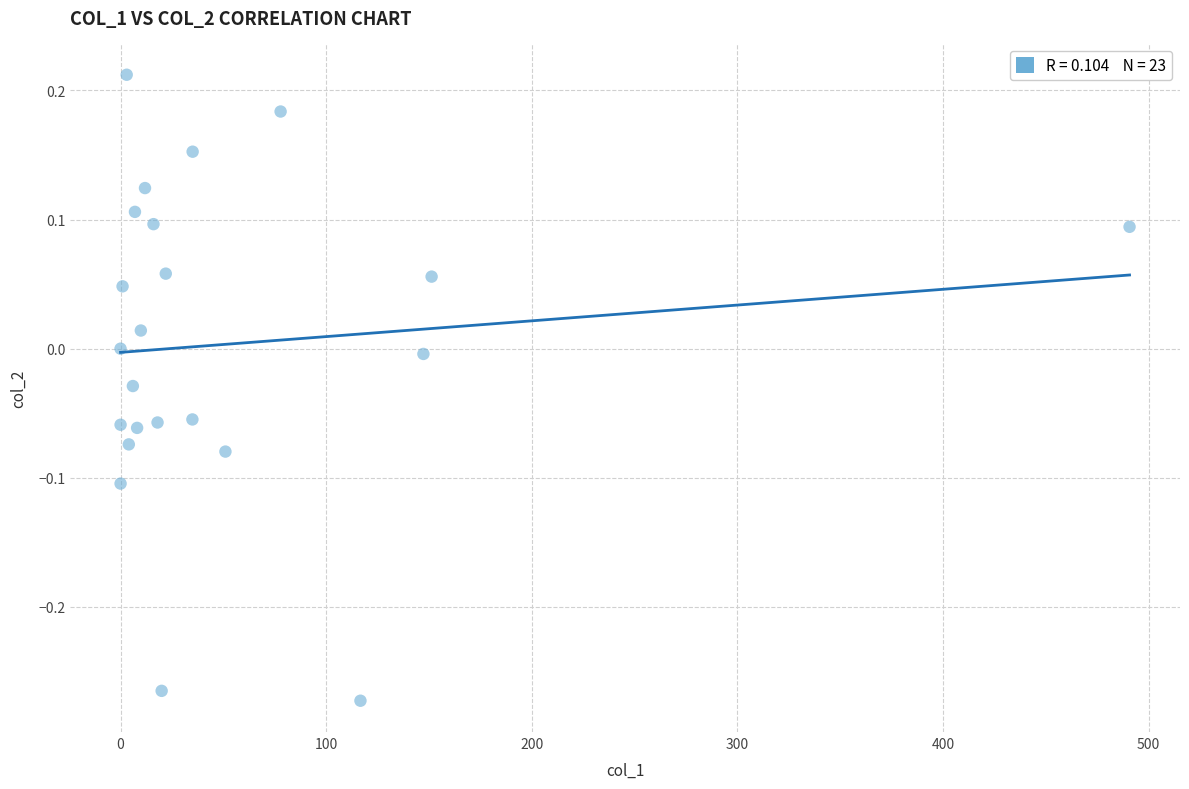

What is the range of Y values (max minus min)?

0.5